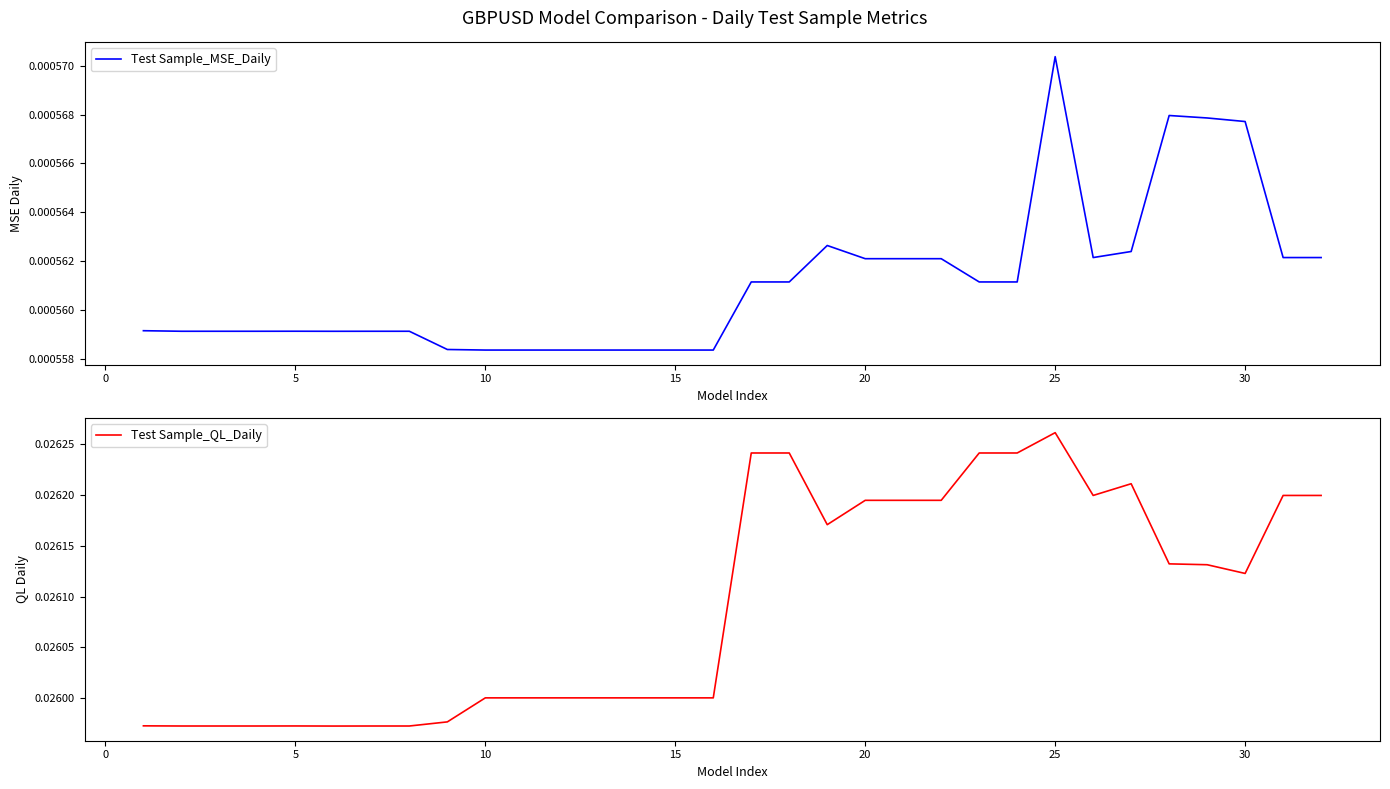

True or false: Test Sample_QL_Daily and Test Sample_MSE_Daily cross at least once.

False